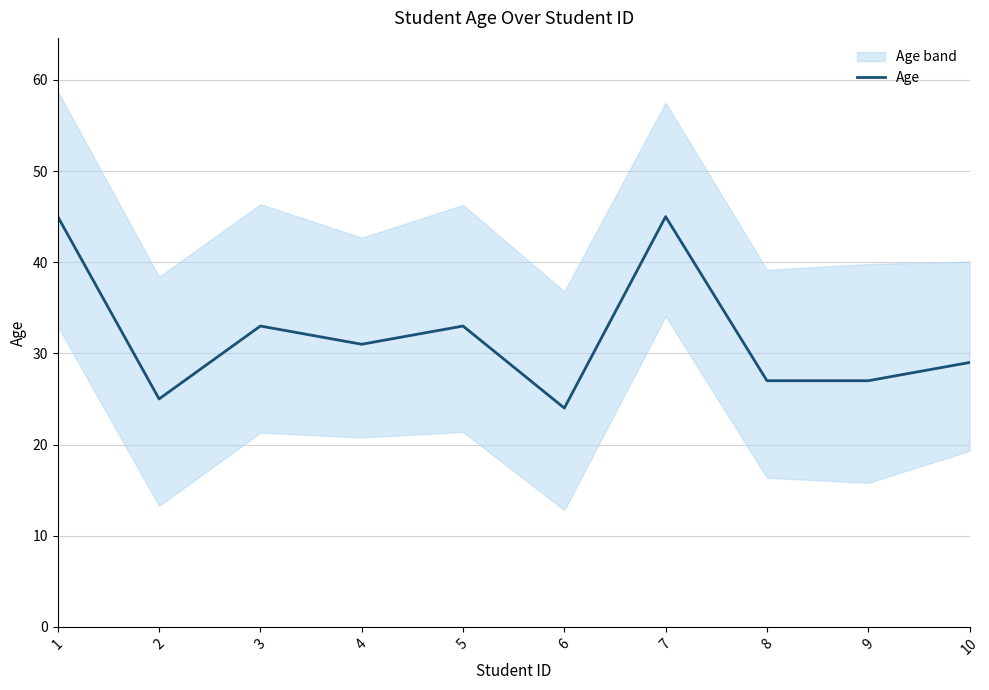

Reading left to right, extract all data points from this chart.

45	25	33	31	33	24	45	27	27	29